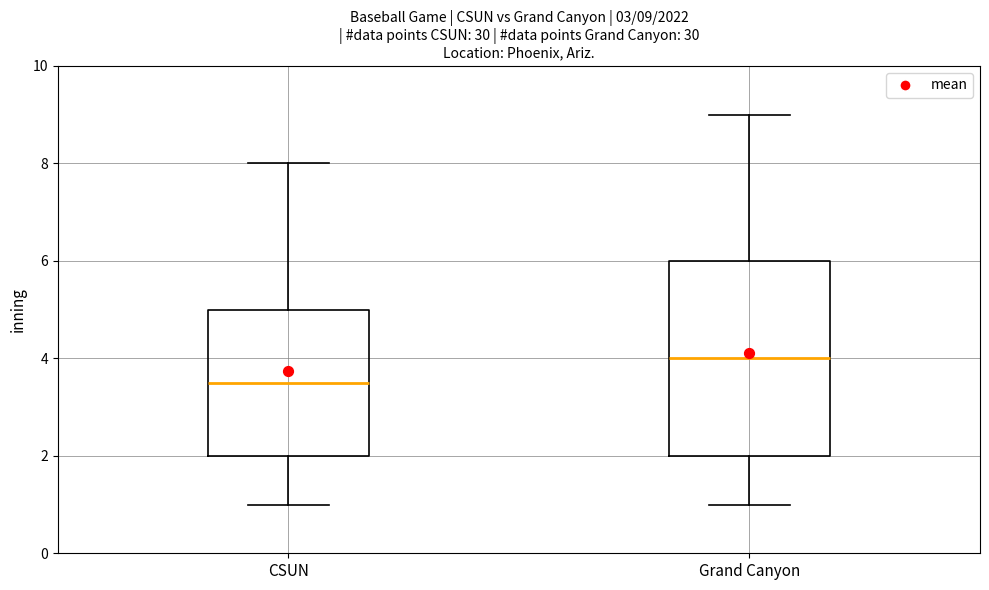

Which box has the lowest median line?

CSUN